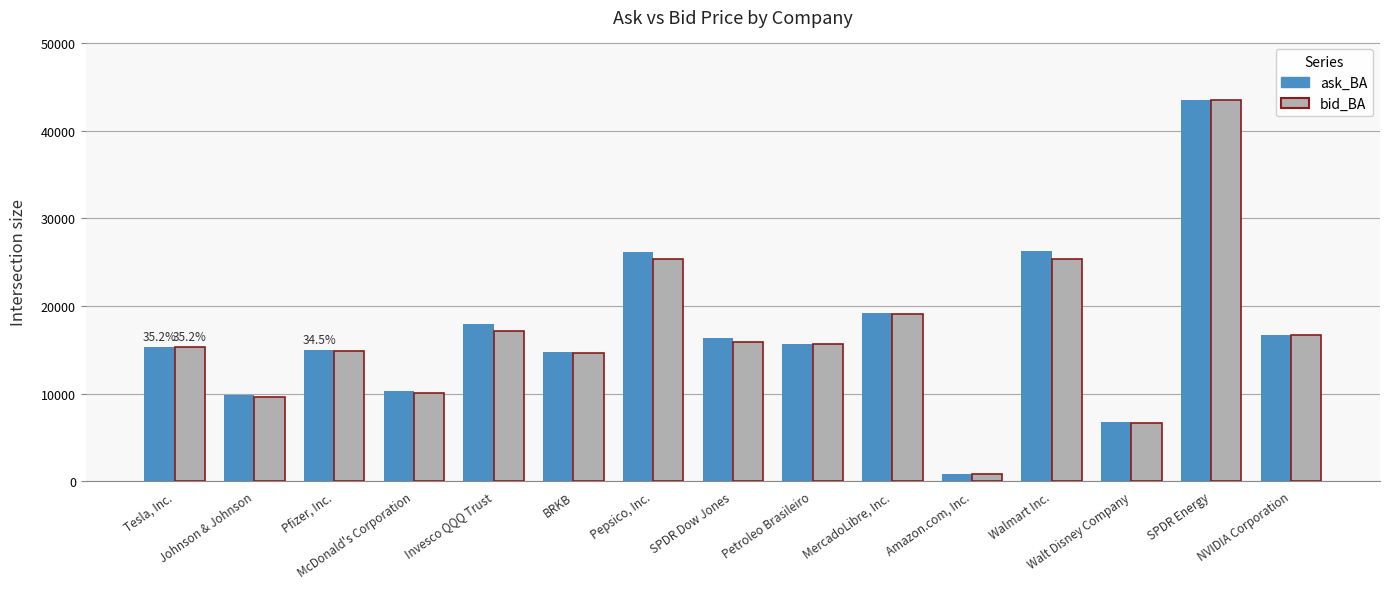

How many groups of bars are there?

15